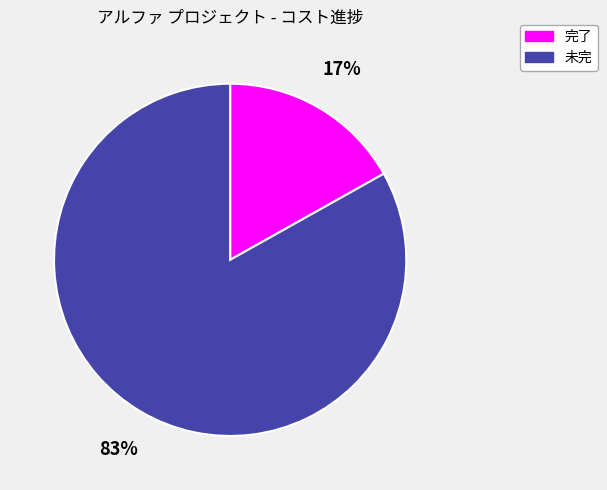

To the nearest percent, what percentage of the pie is 未完?

83%